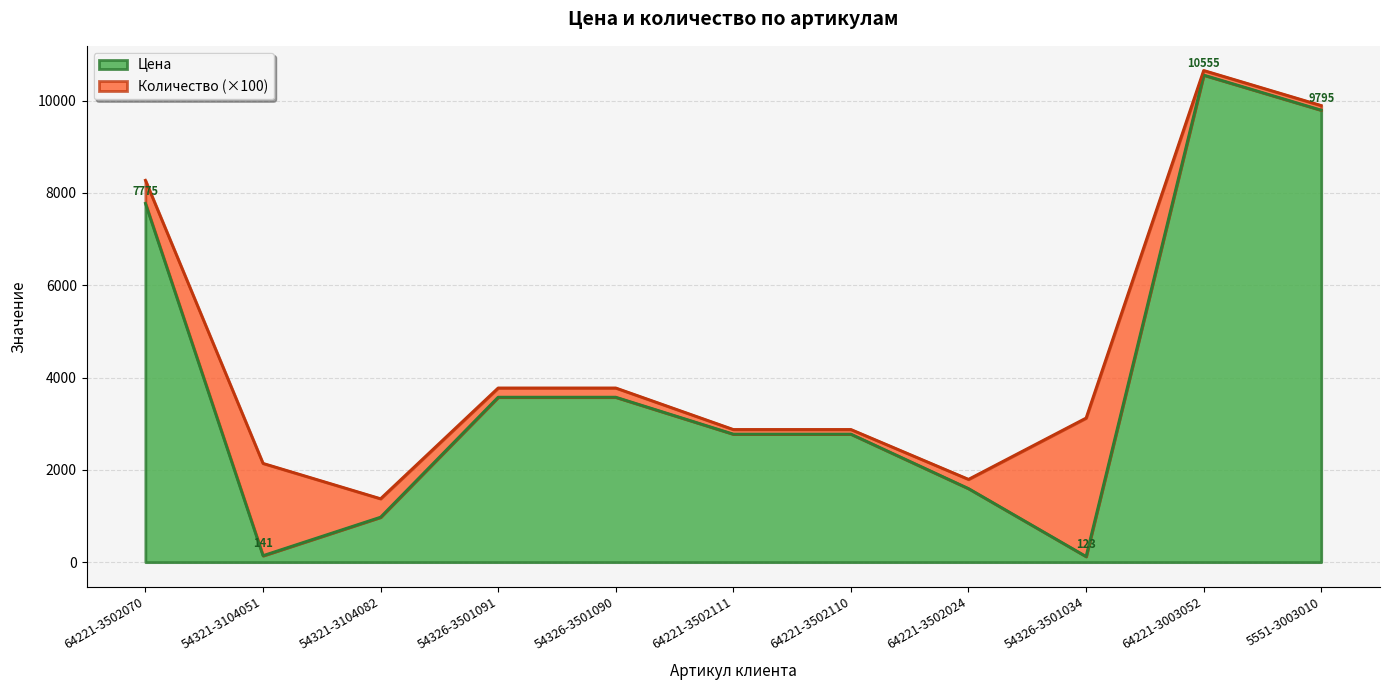

Reading left to right, extract all data points from this chart.

7775	141	975	3575	3575	2775	2775	1595	123	10555	9795